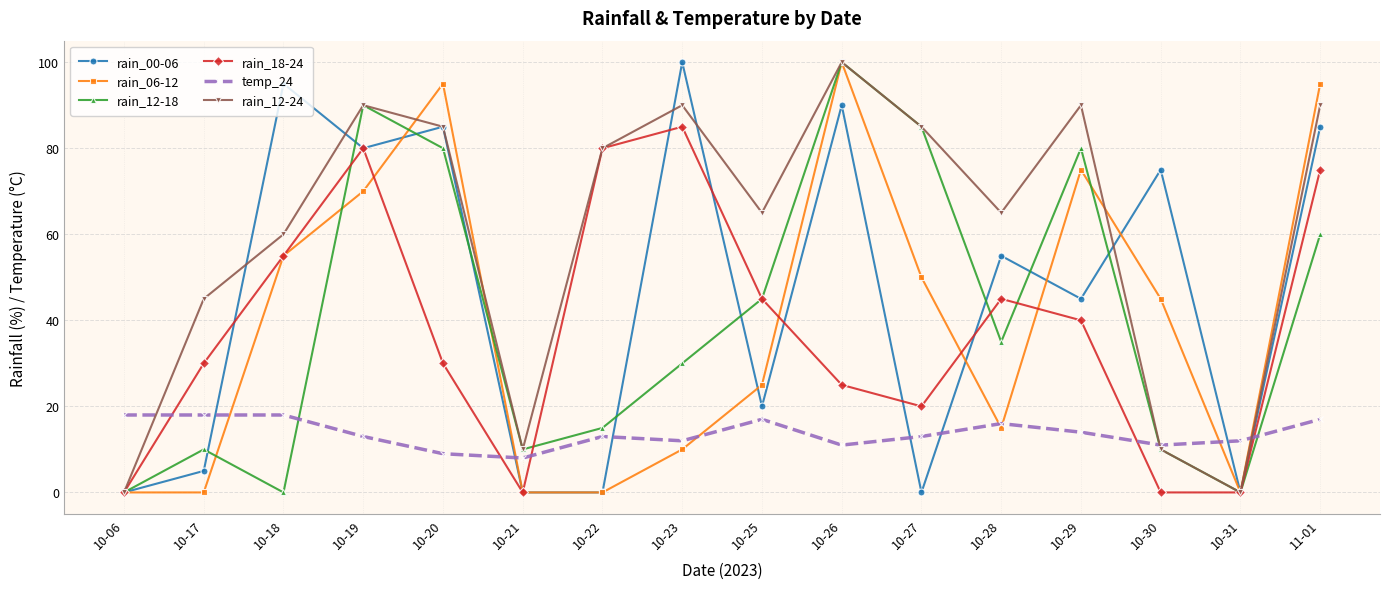

How many distinct data groups are displayed?

6